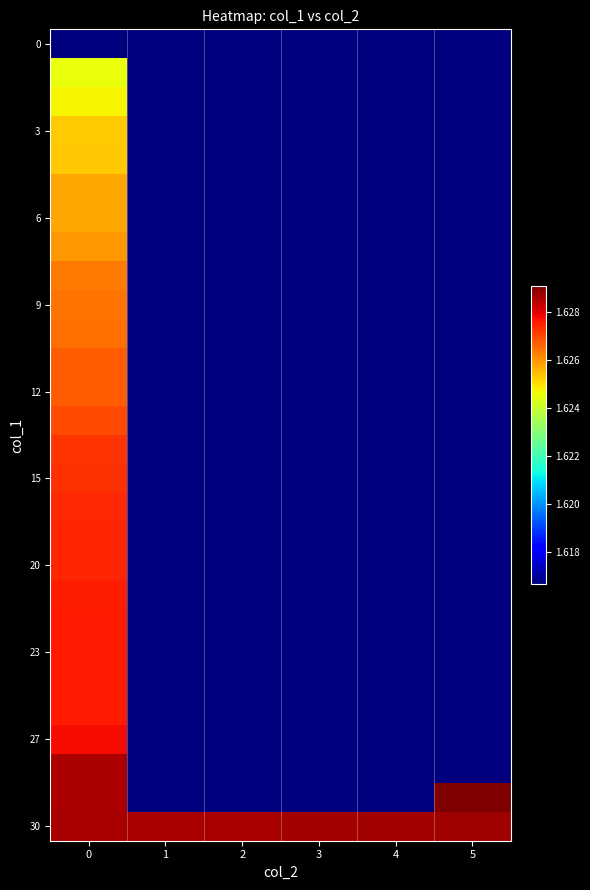

How many distinct data groups are displayed?

28